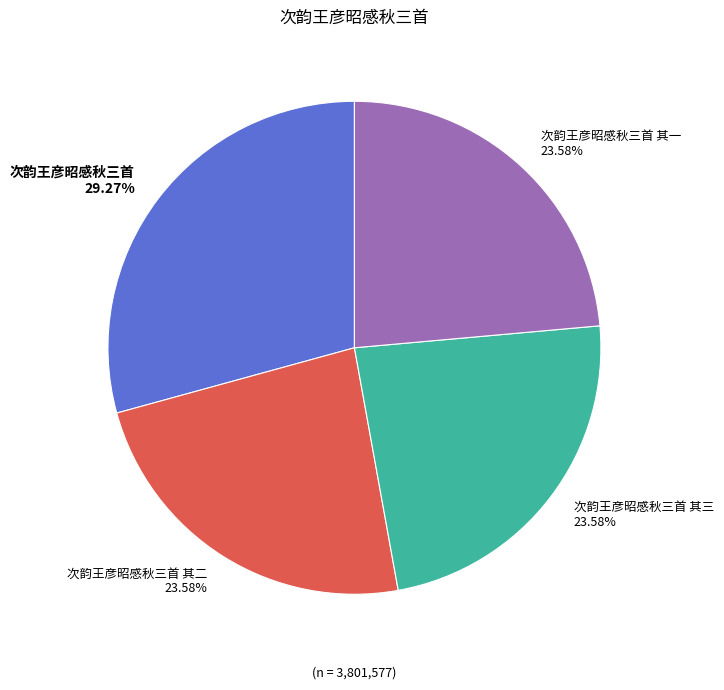

The 次韵王彦昭感秋三首 其一 slice represents 30% of the pie. True or false?

False